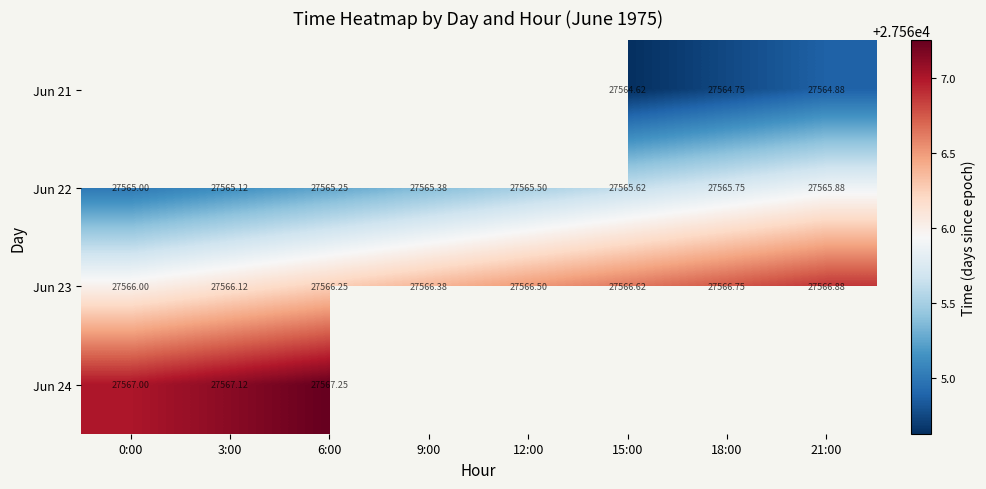

At which label is Jun 22 closest to 27565?

0:00